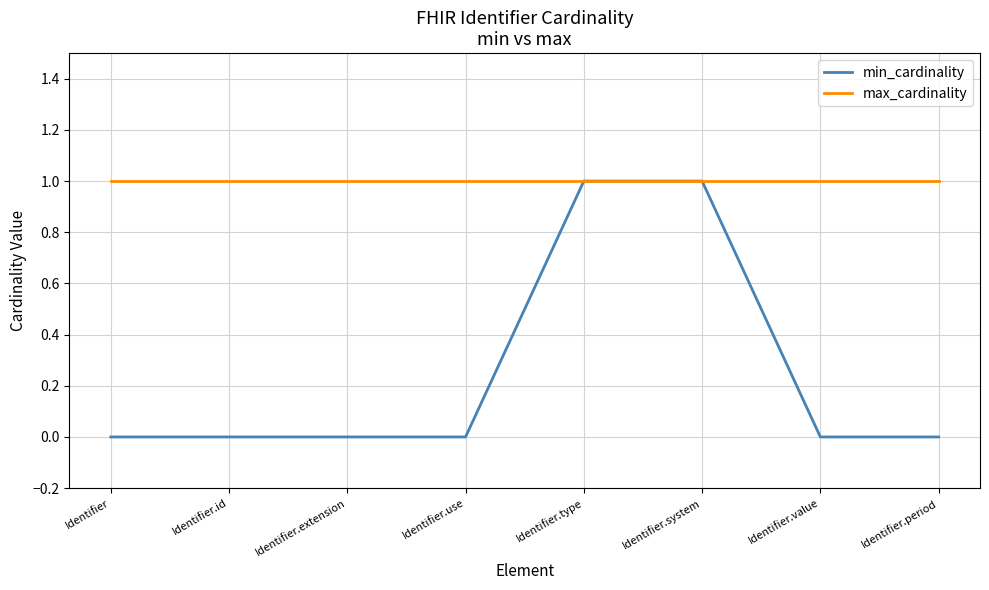

The max_cardinality series shows 1 at Identifier.type. True or false?

True